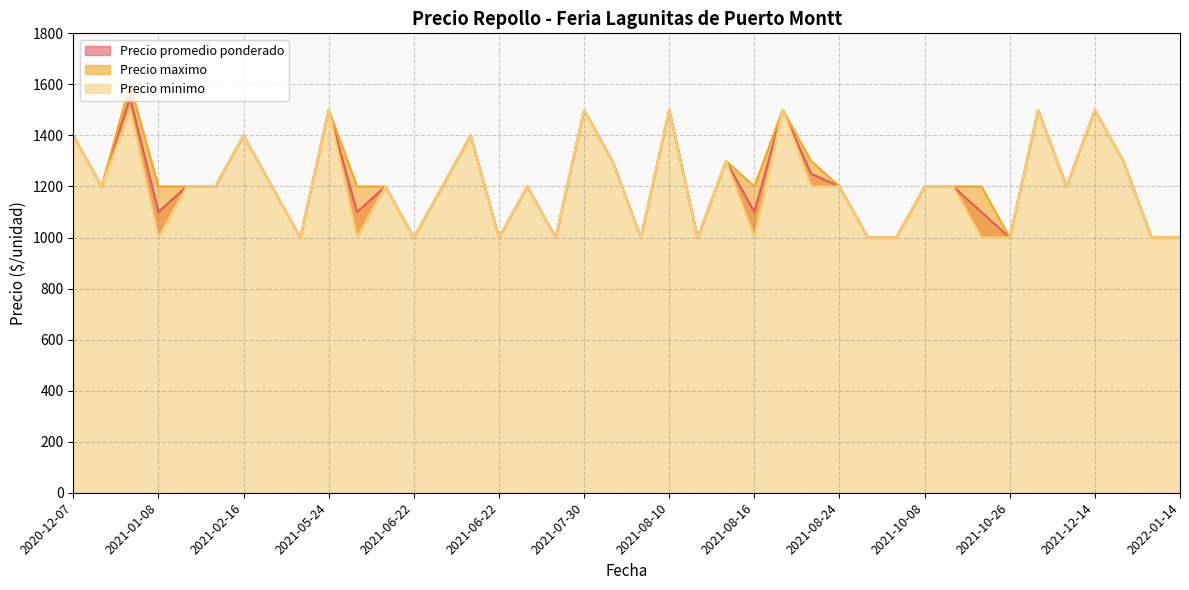

Count the number of data series in this chart.

3